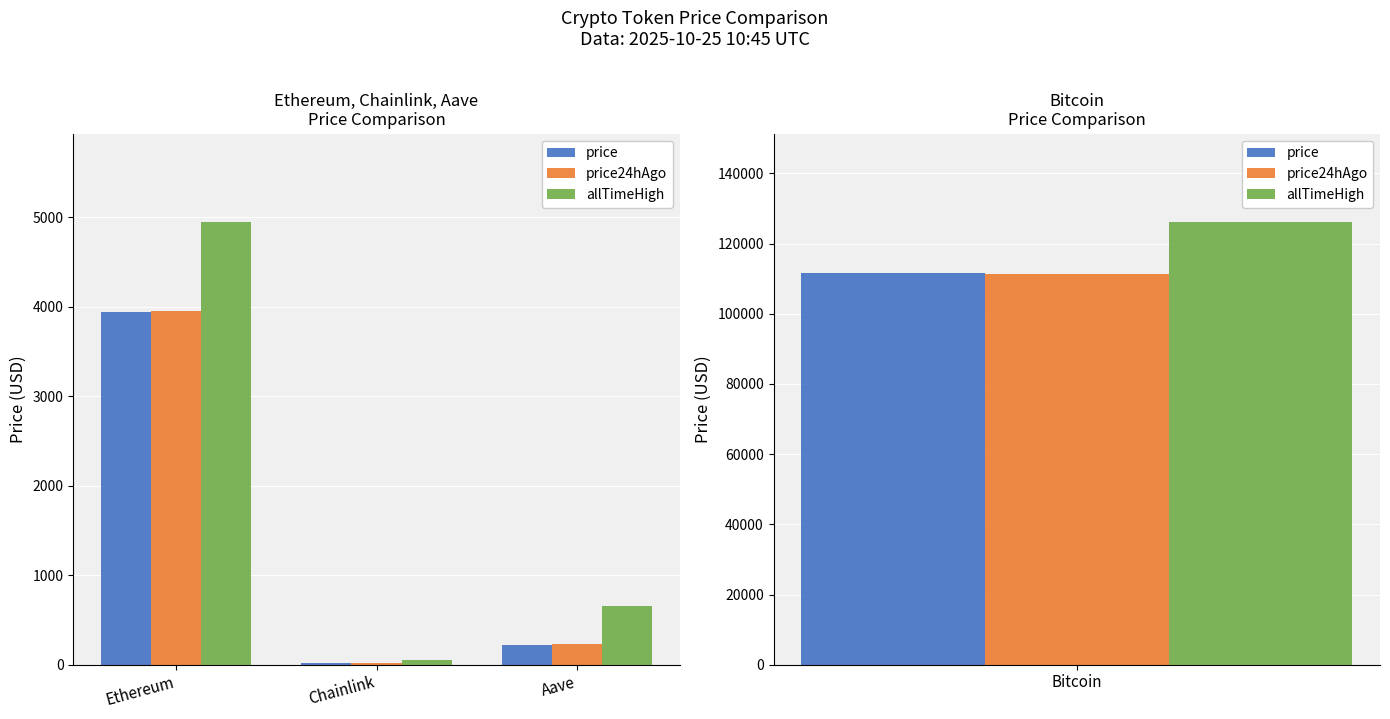

How many series are shown in this chart?

3